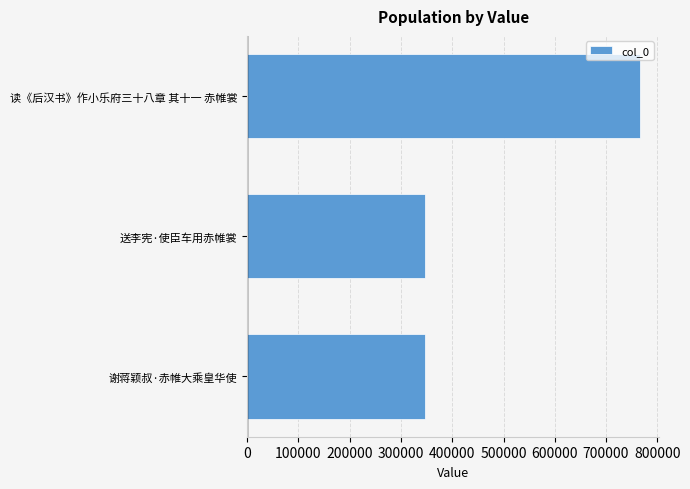

What is the average value?

486145